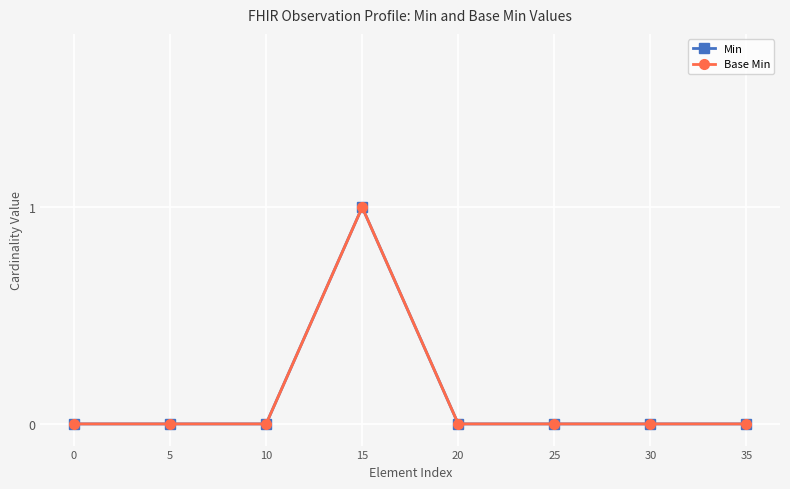

Does the chart have visible grid lines?

Yes